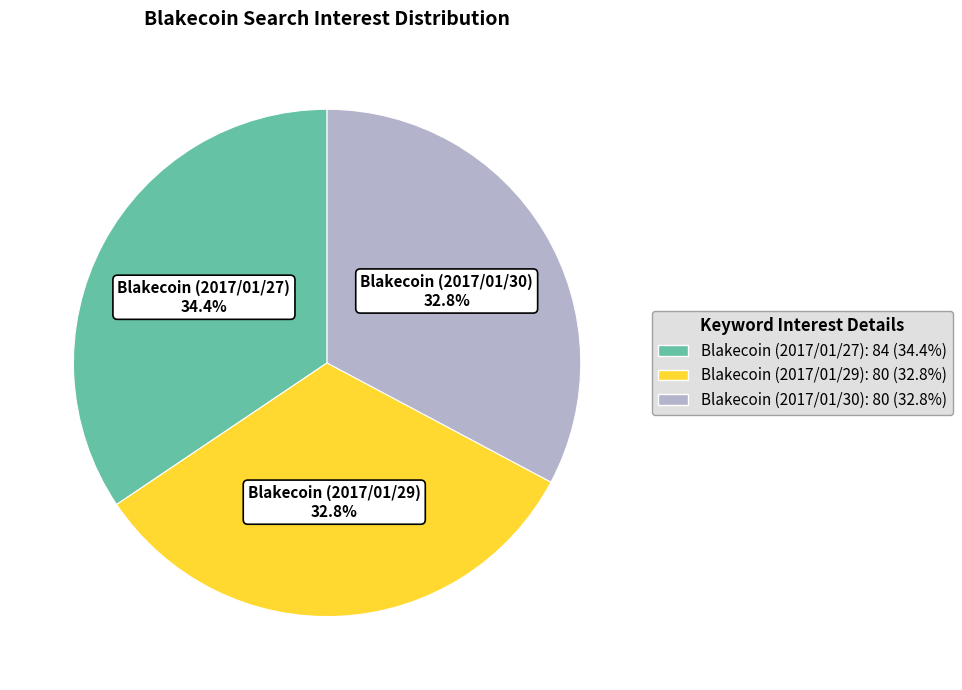

Does Blakecoin (2017/01/29) account for over 50% of the chart?

No